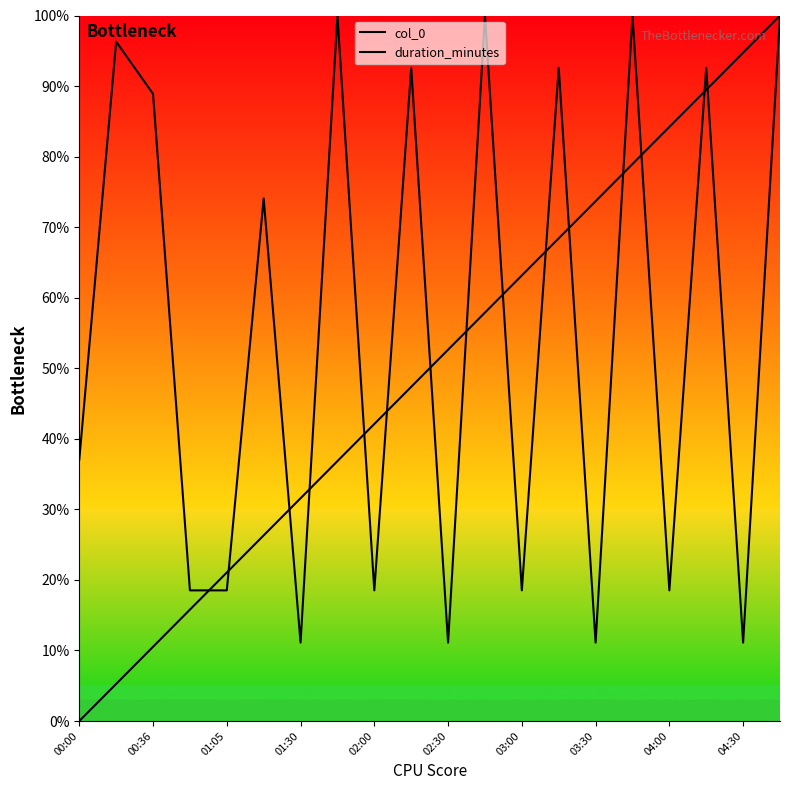

What is the label of the 9th point from the left?

02:00